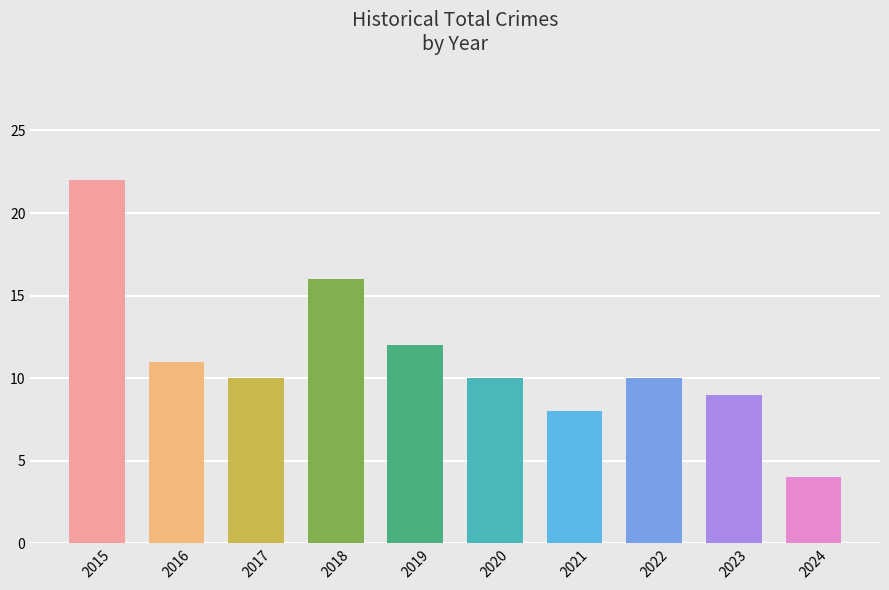

Which label corresponds to the smallest value in the chart?

2024